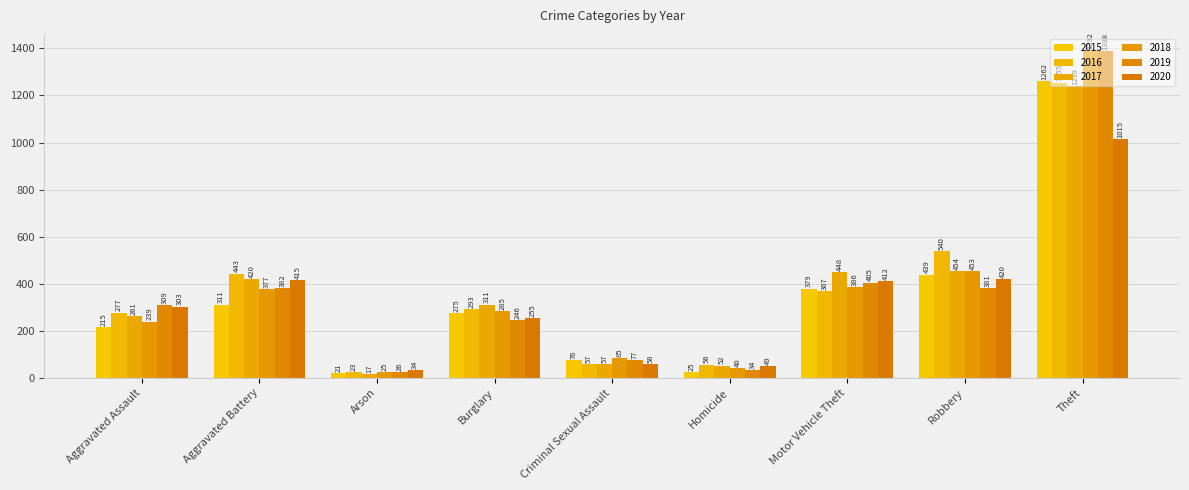

Which category has the highest value across all series?

Theft